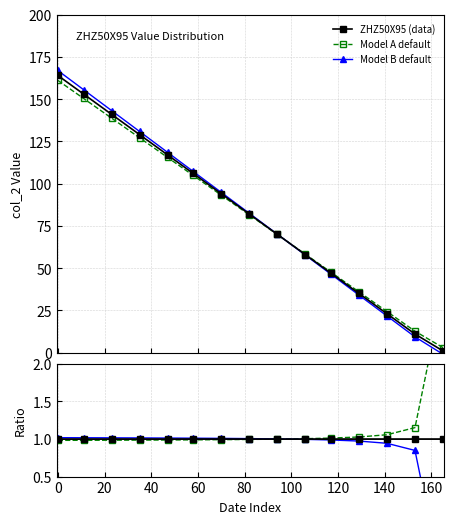

At 100, list the series in order from smallest to largest.

Model A default, ZHZ50X95 (data), Model B default